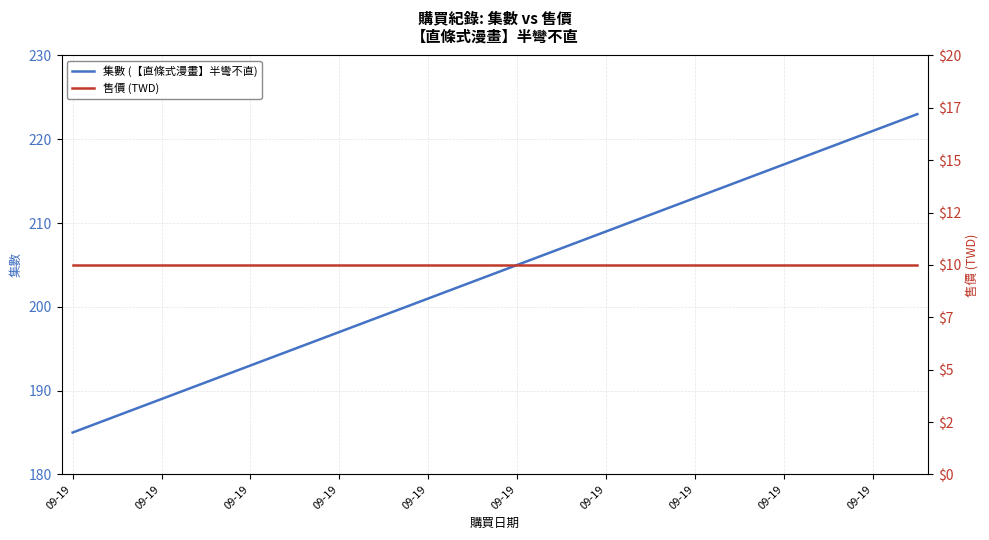

Reading left to right, transcribe all the data shown in this chart.

集數 (【直條式漫畫】半彎不直): 185	186	187	188	189	190	191	192	193	194	195	196	197	198	199	200	201	202	203	204	205	206	207	208	209	210	211	212	213	214	215	216	217	218	219	220	221	222	223
售價 (TWD): 10	10	10	10	10	10	10	10	10	10	10	10	10	10	10	10	10	10	10	10	10	10	10	10	10	10	10	10	10	10	10	10	10	10	10	10	10	10	10